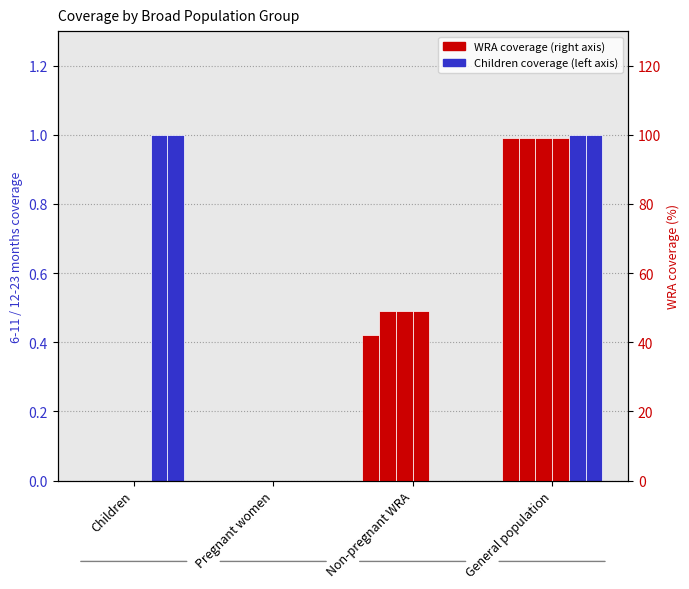

How many 12-23 months values are between 0 and 1?

4